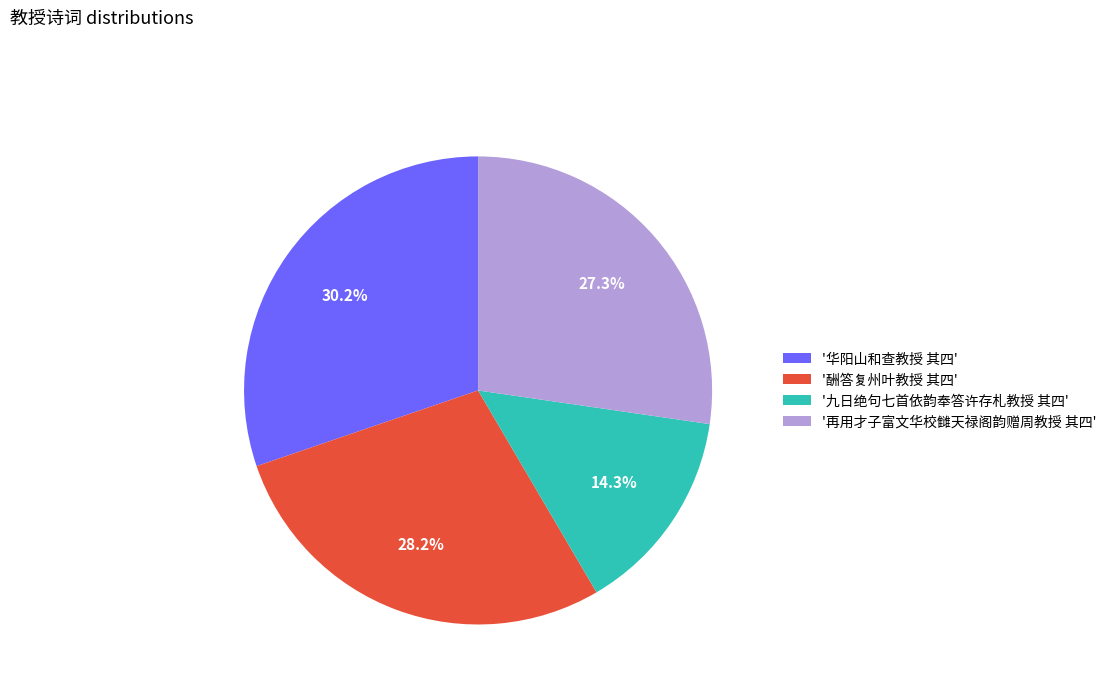

Rank the categories by value from highest to lowest.

'华阳山和查教授 其四', '酬答复州叶教授 其四', '再用才子富文华校雠天禄阁韵赠周教授 其四', '九日绝句七首依韵奉答许存札教授 其四'